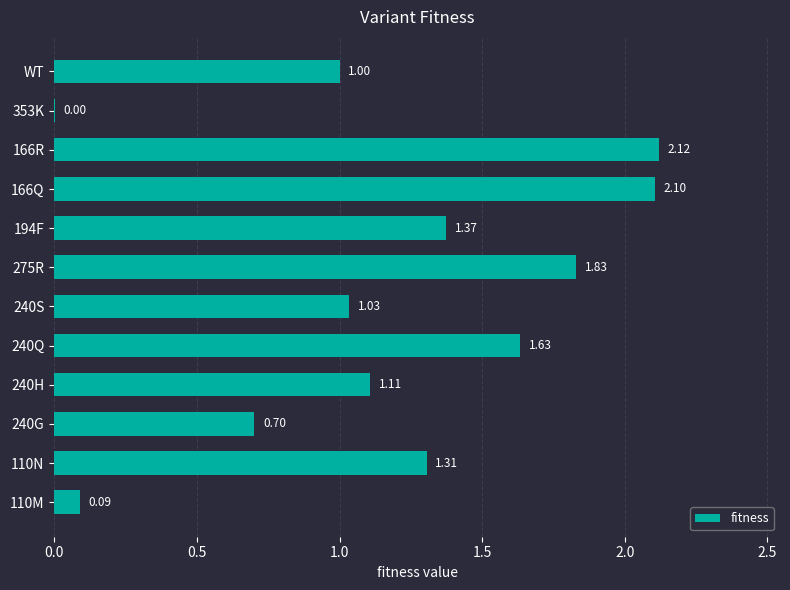

Are the bars grouped side by side (vs. stacked)?

No